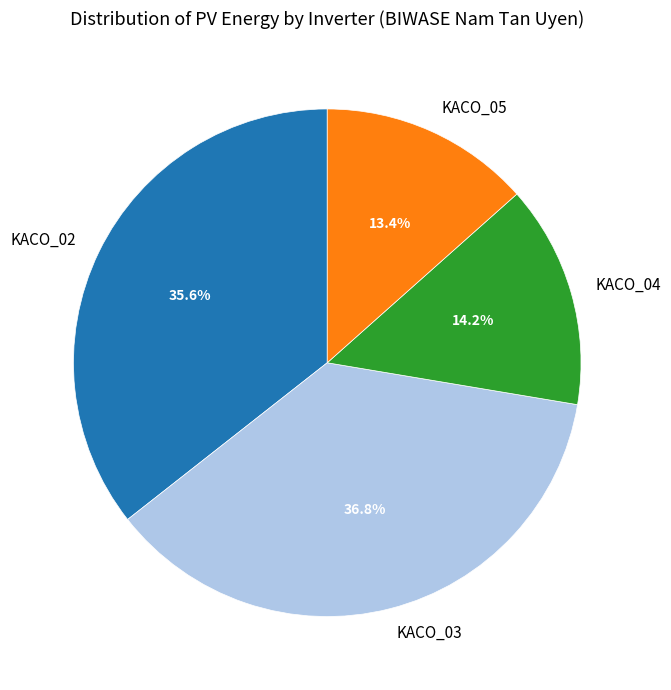

Is the sum of KACO_05 and KACO_02 greater than half?

No